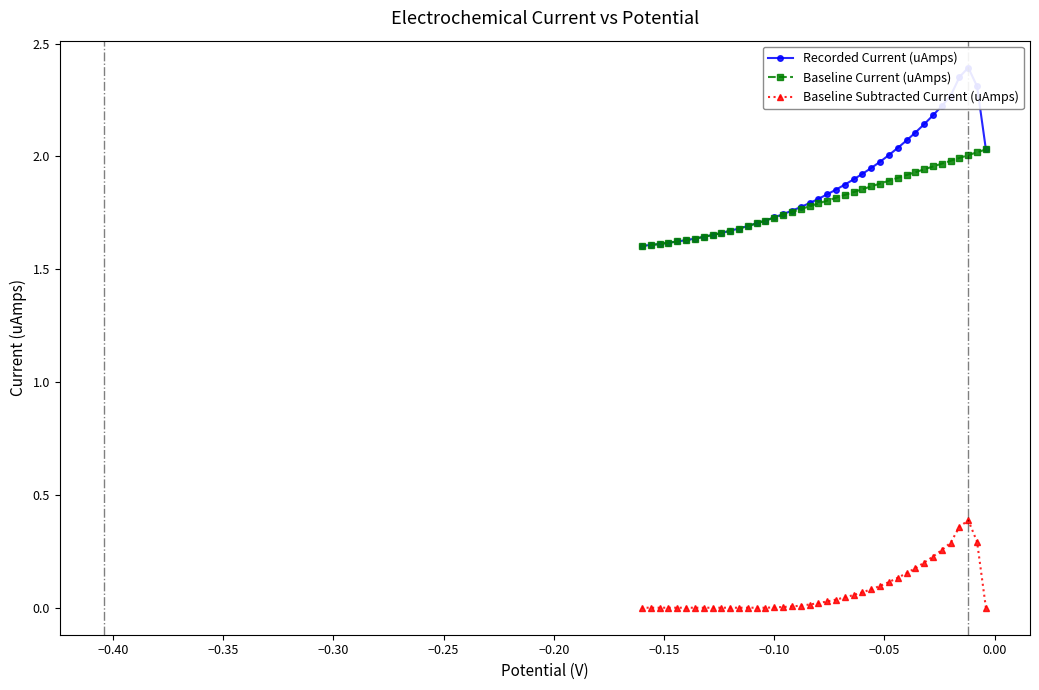

True or false: Baseline Current (uAmps) has a value of 2.5 at 0.00.

False